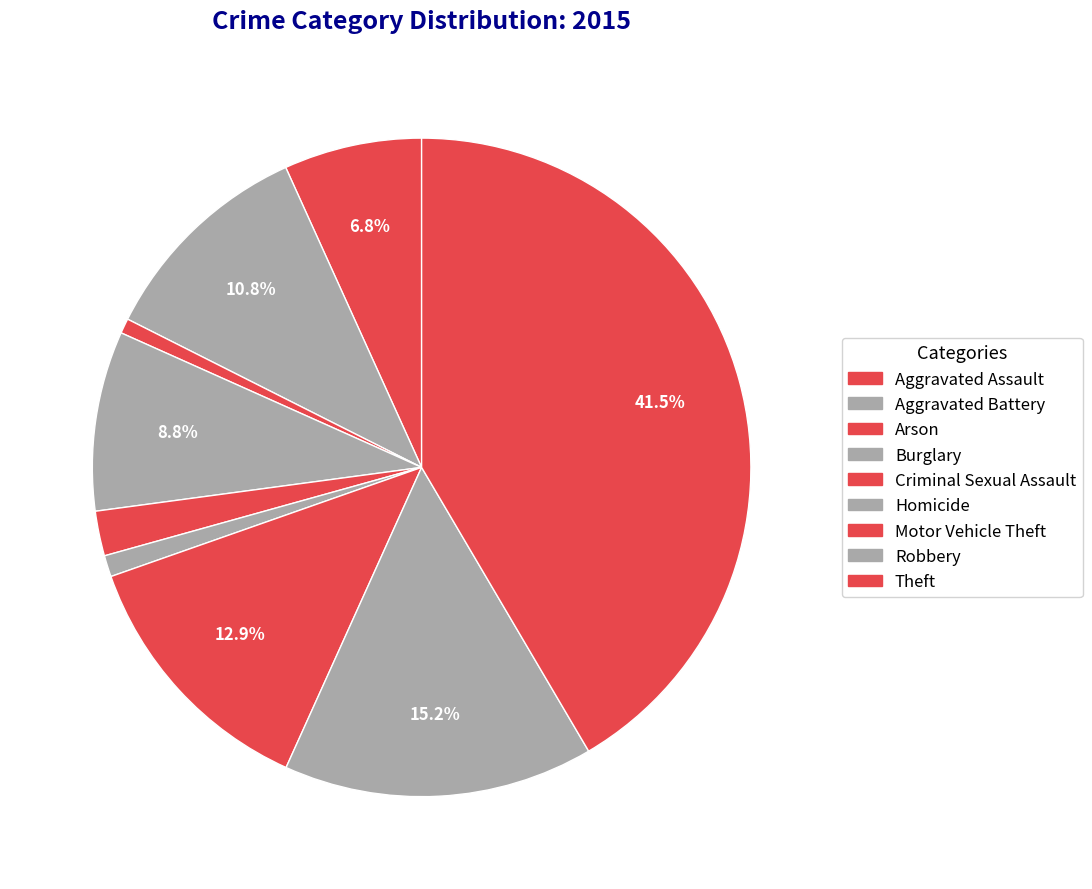

Which slice is the largest?

Theft